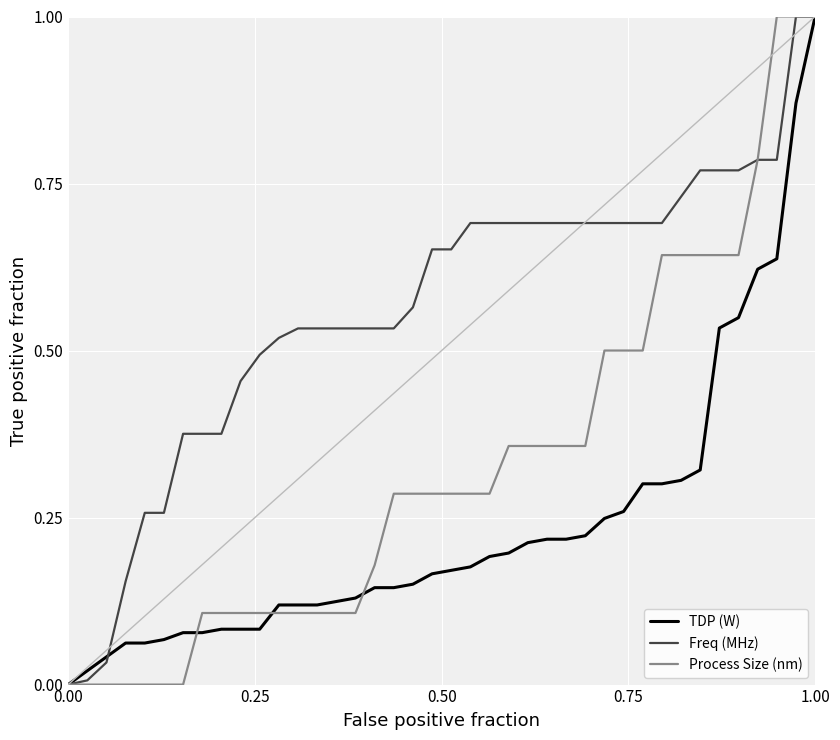

Which series has the largest total across all categories?

Freq (MHz)